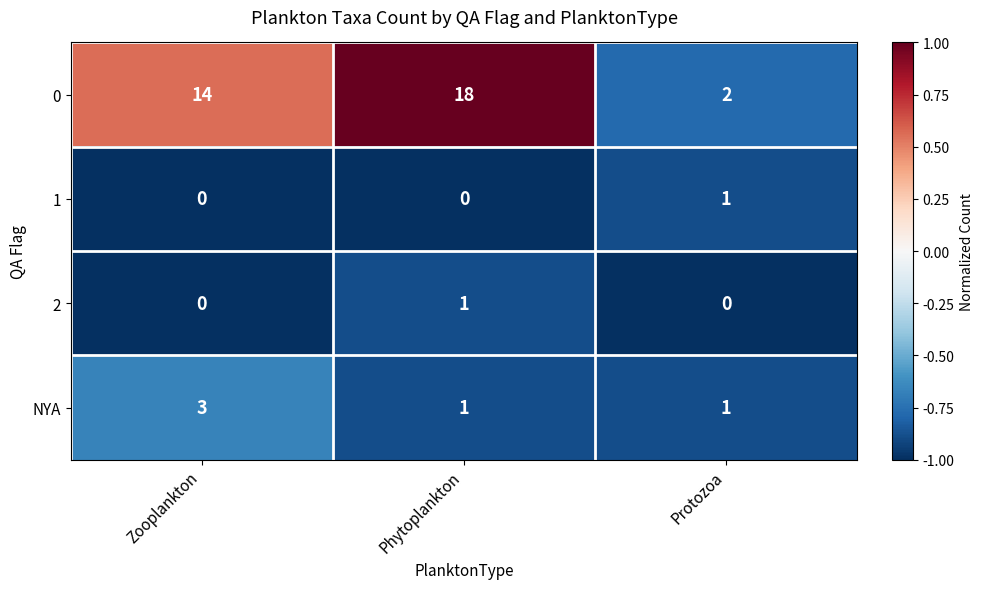

Reading left to right, list all the values displayed in this chart.

0: Zooplankton=14	Phytoplankton=18	Protozoa=2
1: Zooplankton=0	Phytoplankton=0	Protozoa=1
2: Zooplankton=0	Phytoplankton=1	Protozoa=0
NYA: Zooplankton=3	Phytoplankton=1	Protozoa=1